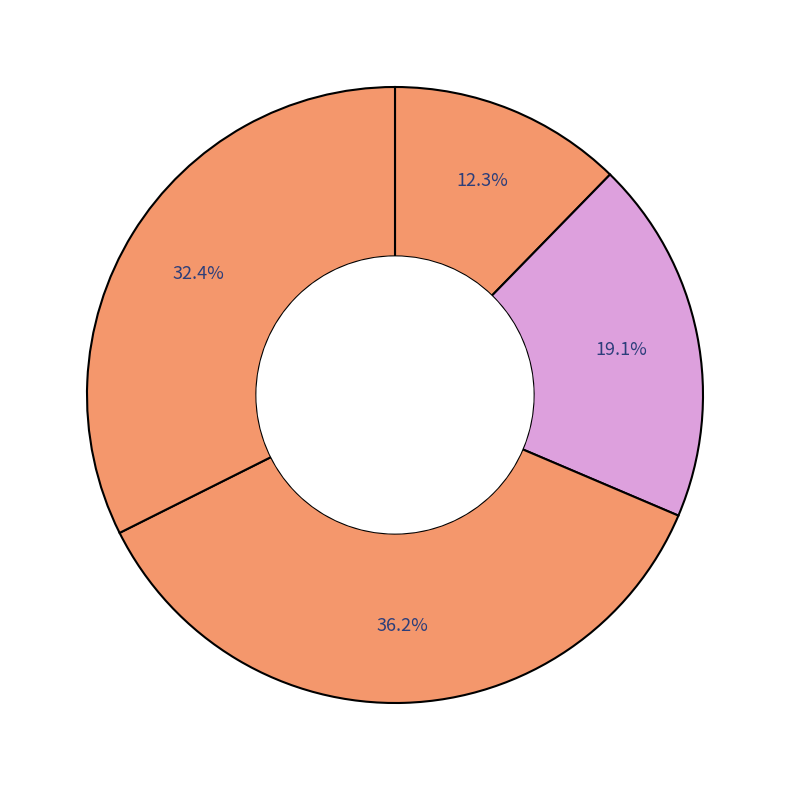

How many slices are in this pie chart?

4